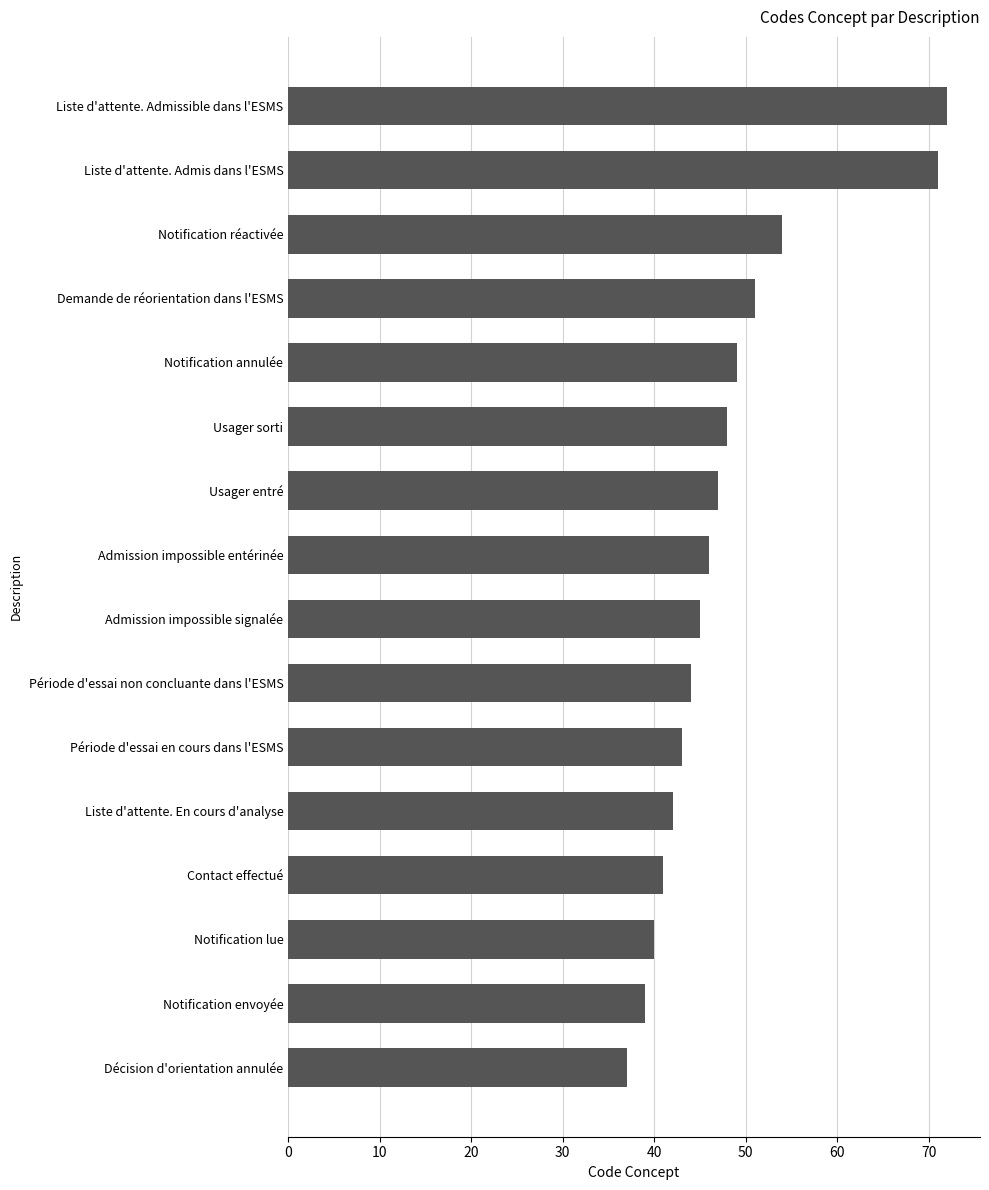

What is the sum of all values?

769